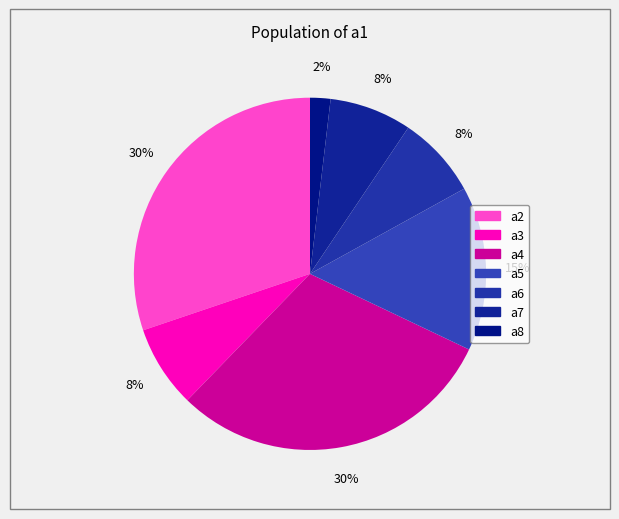

How many segments does this pie chart have?

7